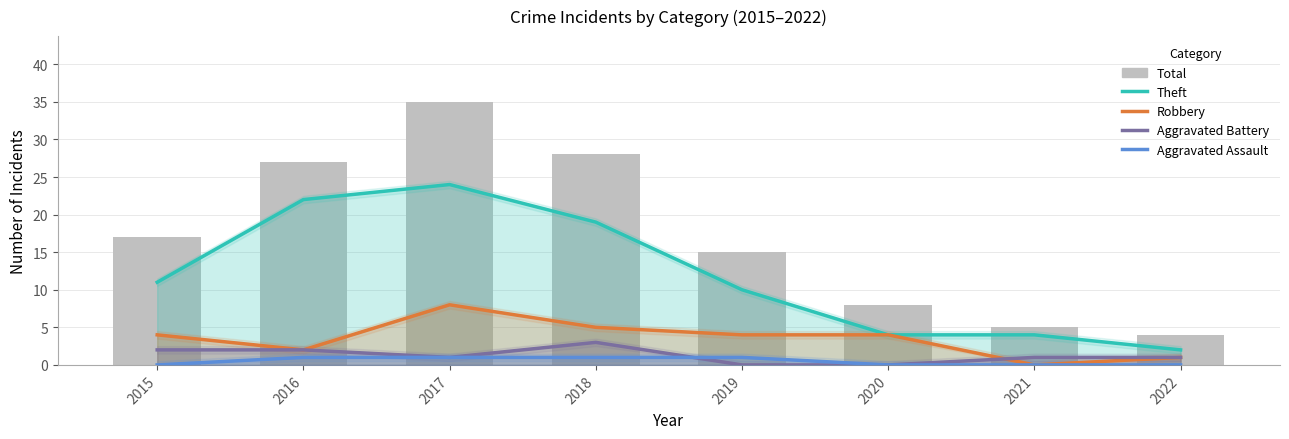

Which category has the lowest value in the Total series?

2022